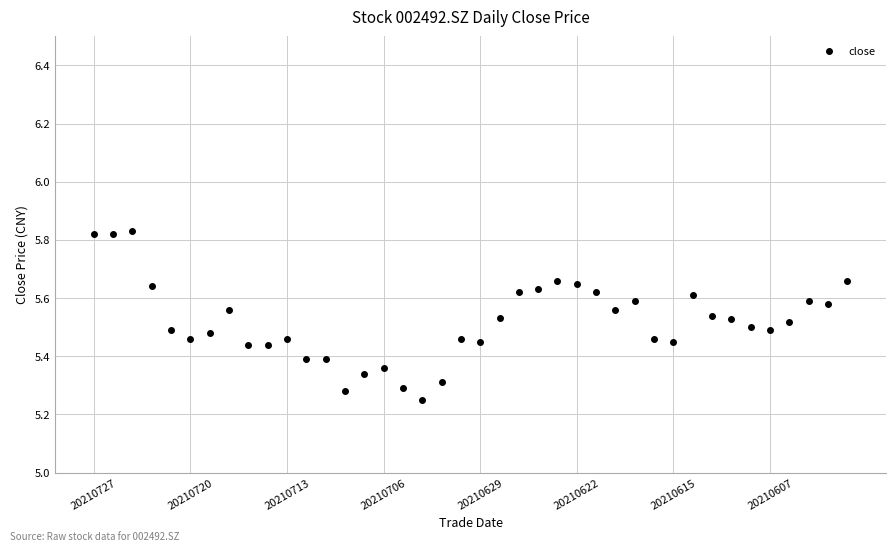

What is the range of Y values (max minus min)?

0.6